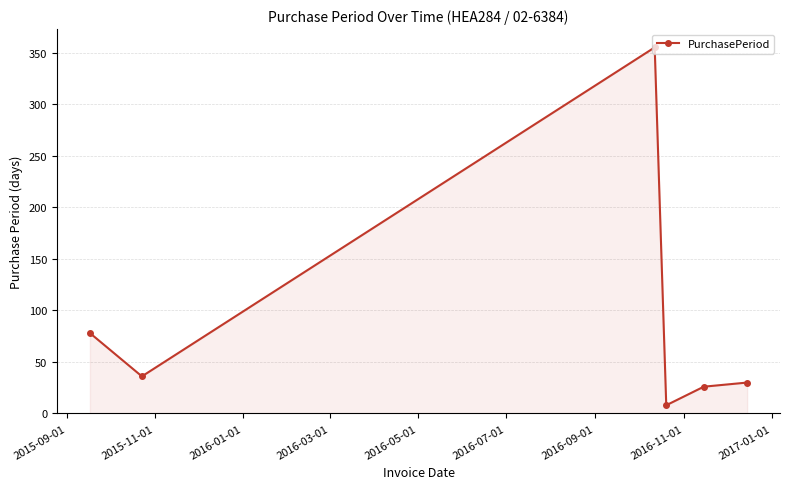

True or false: the data has more than 0 interior local peaks.

True